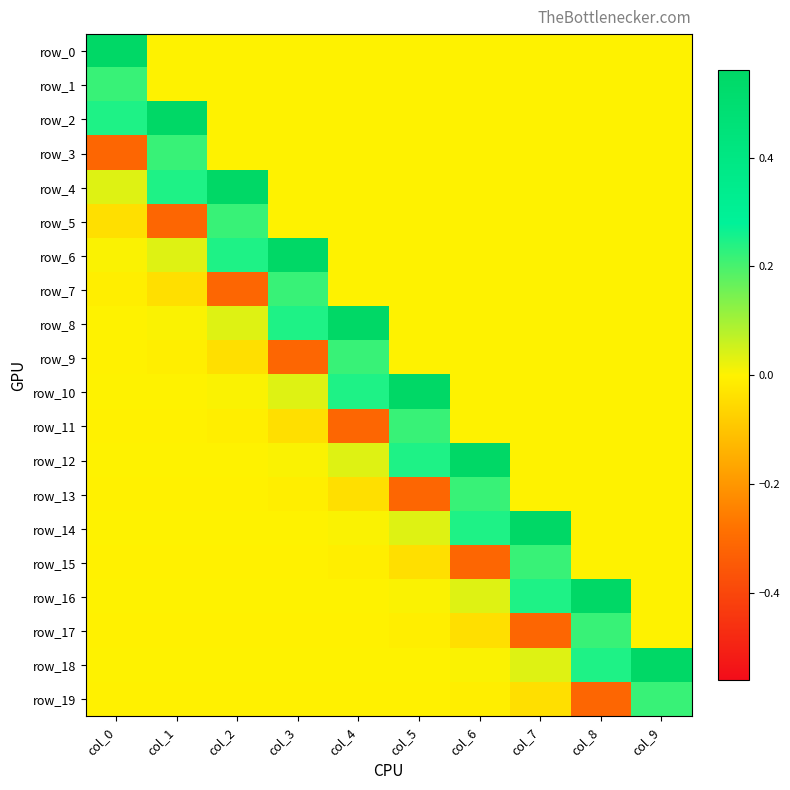

True or false: row_13 has a value of -0.0 at col_2.

True